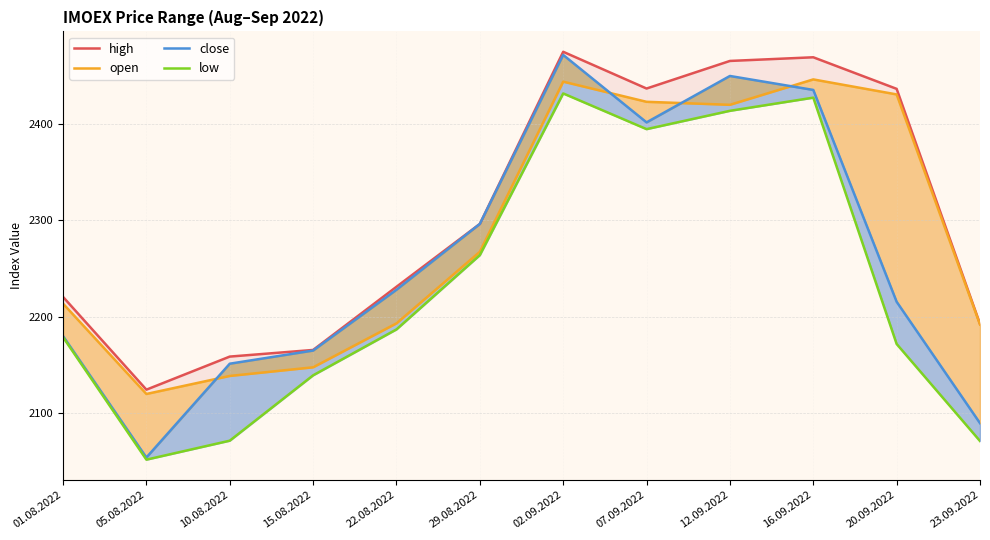

How many lines are shown in the chart?

4